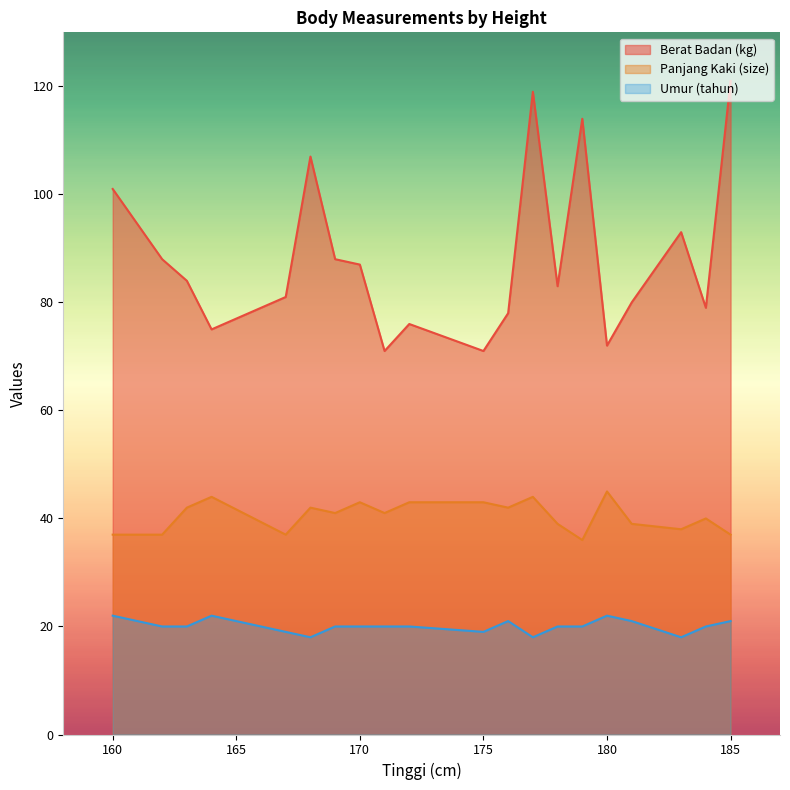

At which category does Berat Badan (kg) reach its first local peak?

168